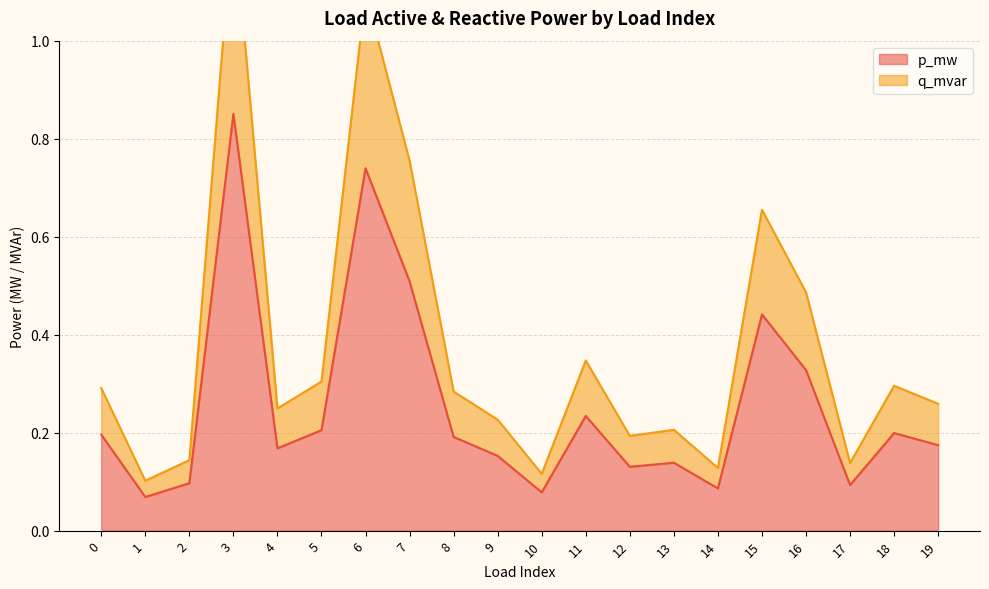

Rank the categories by p_mw value from lowest to highest.

1, 10, 14, 17, 2, 12, 13, 9, 4, 19, 8, 0, 18, 5, 11, 16, 15, 7, 6, 3